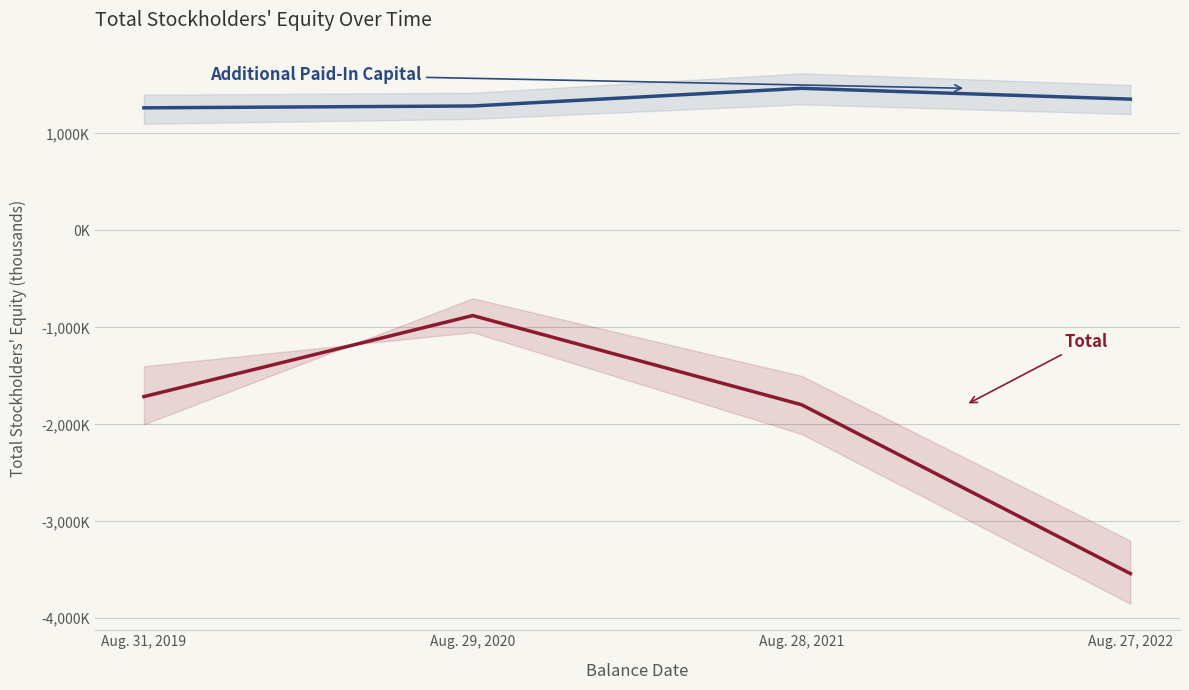

In Additional Paid-In Capital, how many points are higher than both neighbors (excluding endpoints)?

1